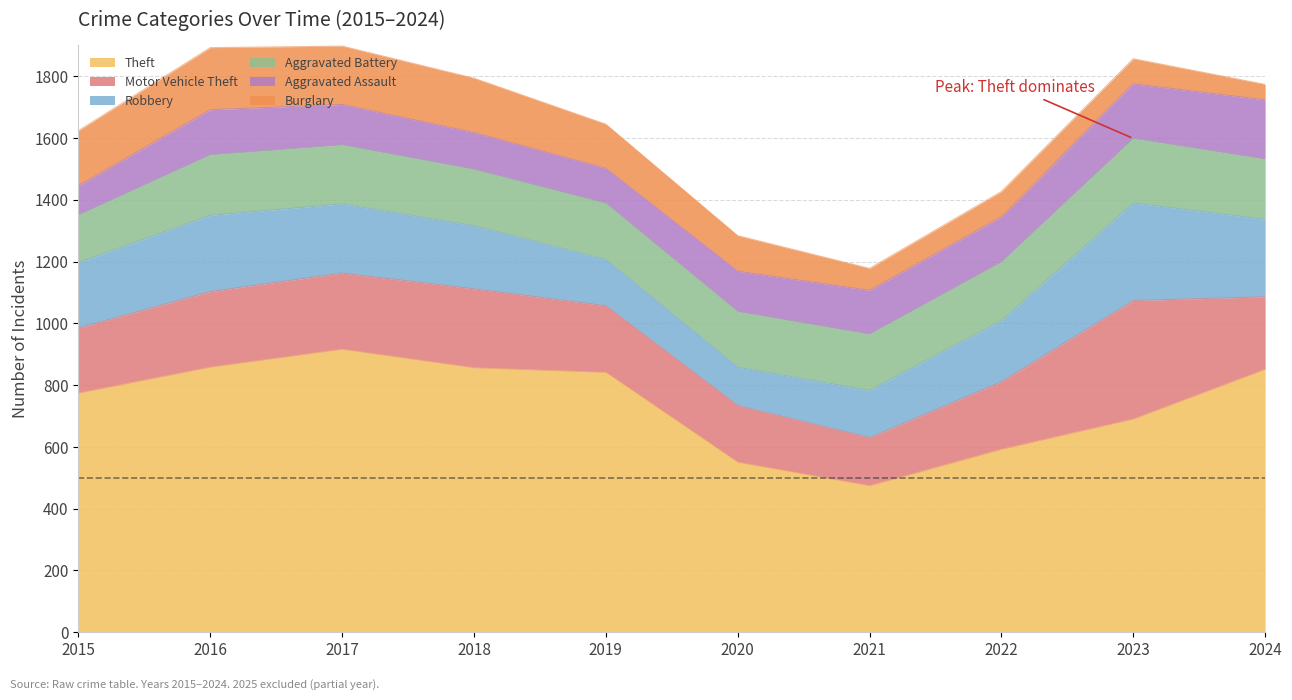

What is the difference between the maximum and second lowest values in the Aggravated Assault series?

79